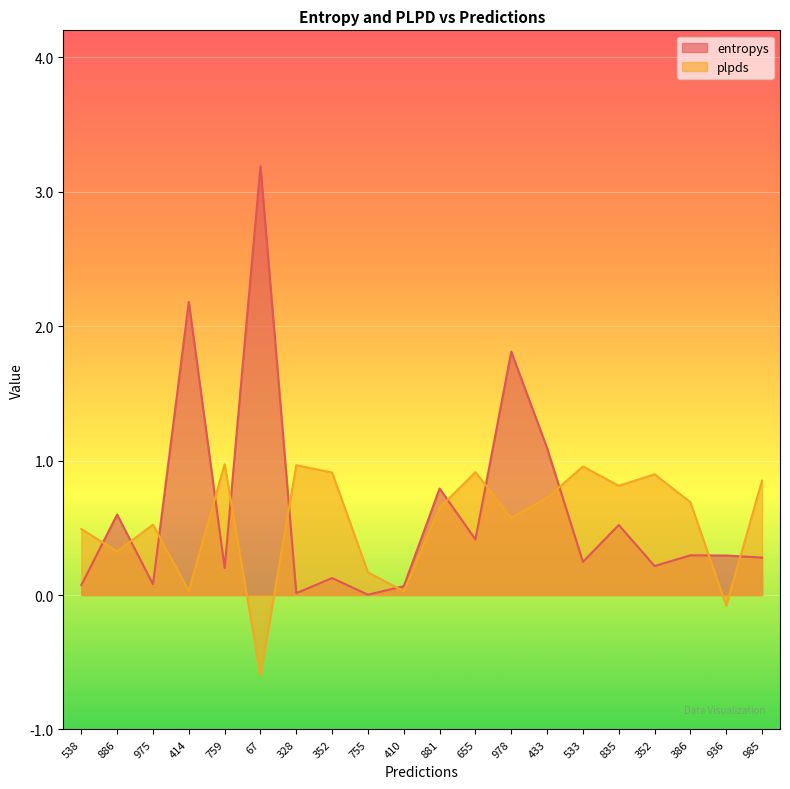

Between which two adjacent categories do plpds and entropys first intersect?

538 and 886